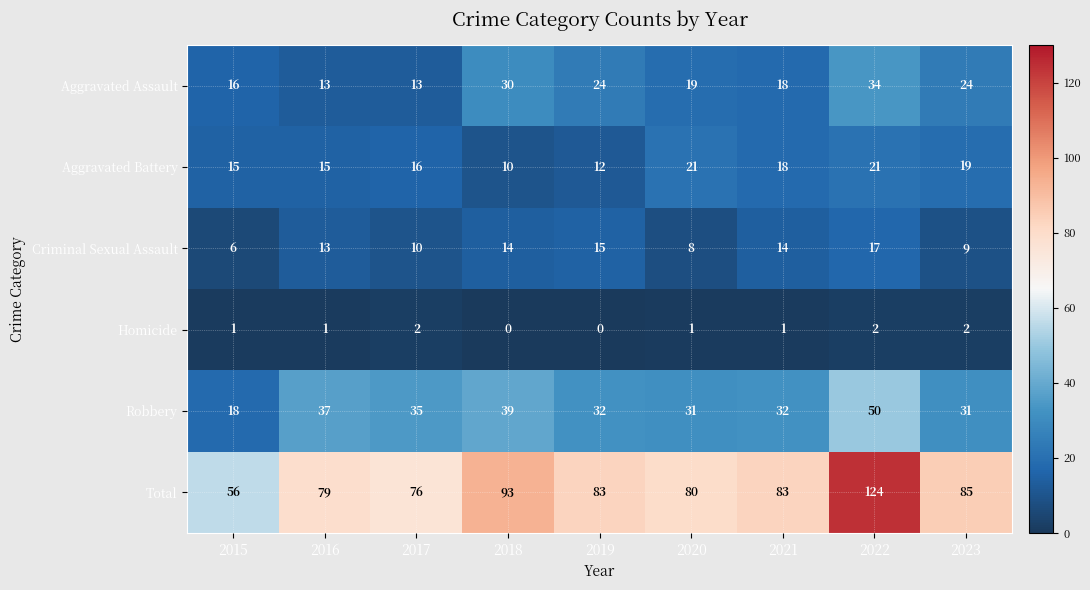

At how many categories does at least one series exceed 11?

9